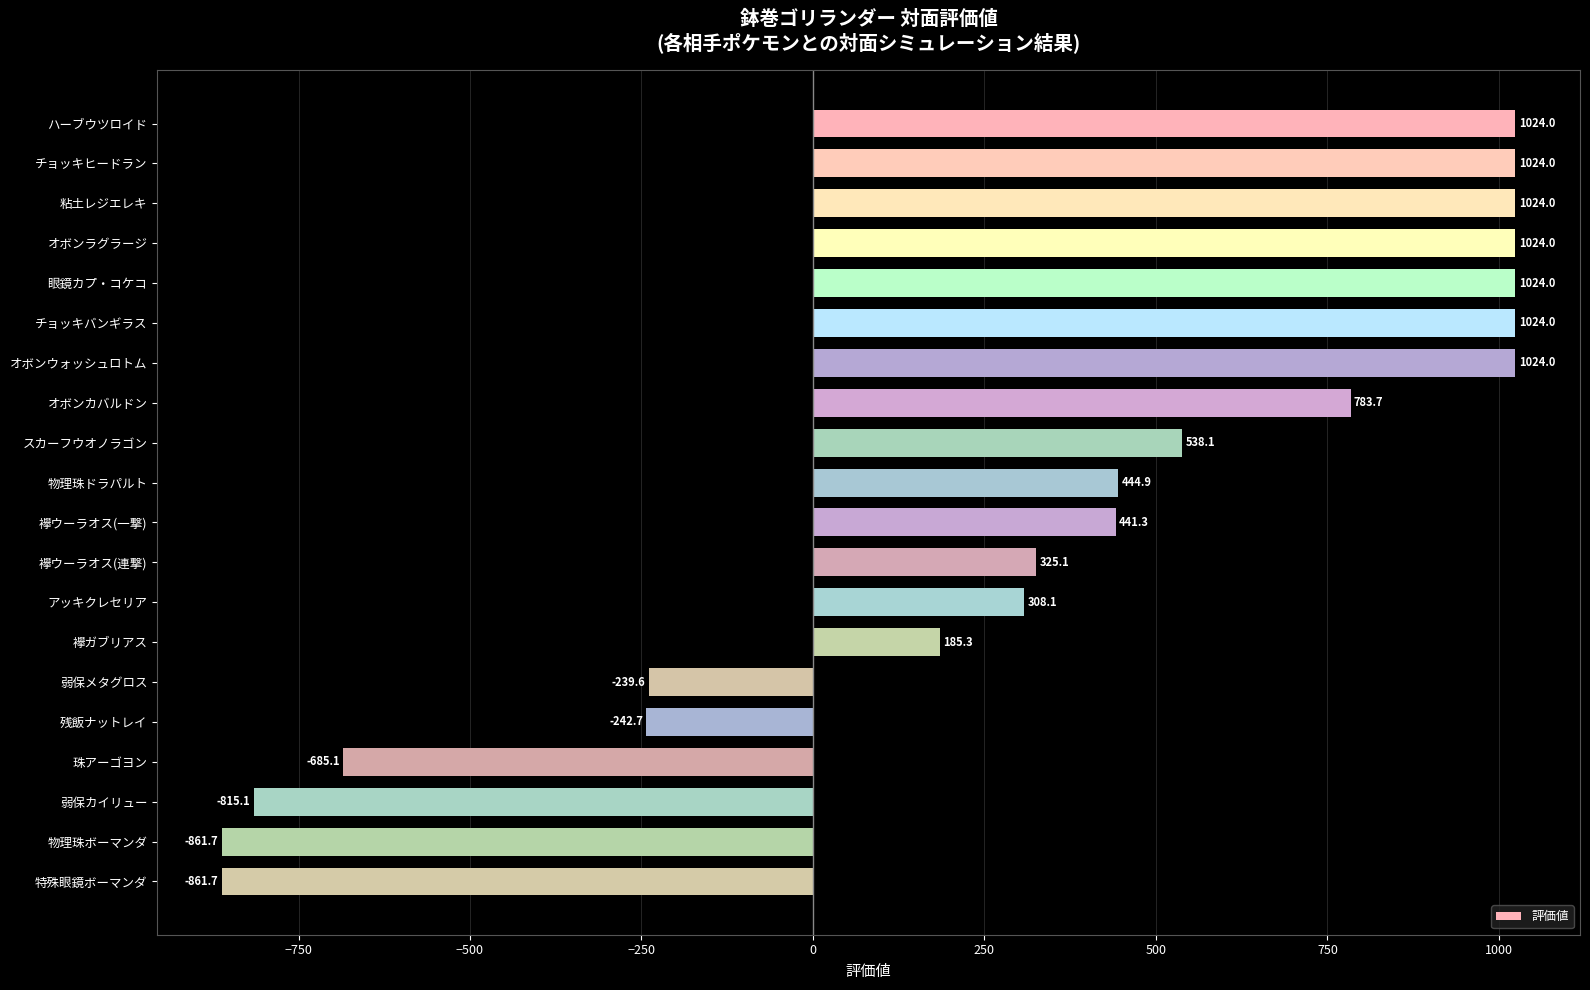

What is the value of the 4th bar from the top?

1024.0